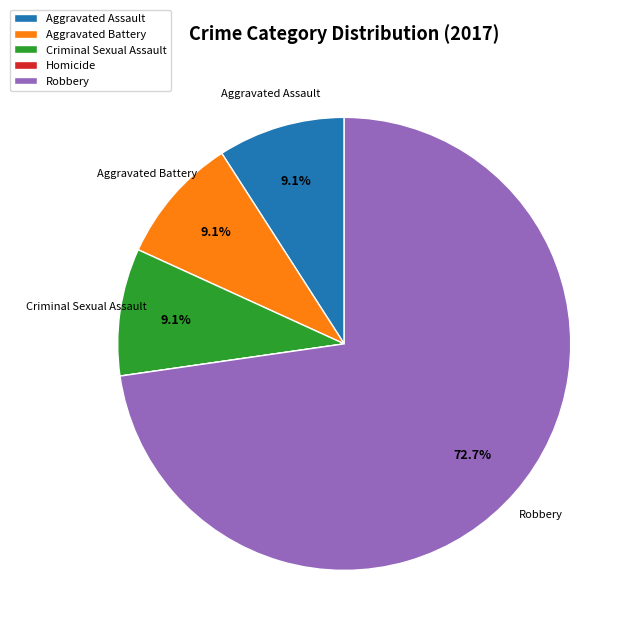

Does Aggravated Assault account for over 50% of the chart?

No